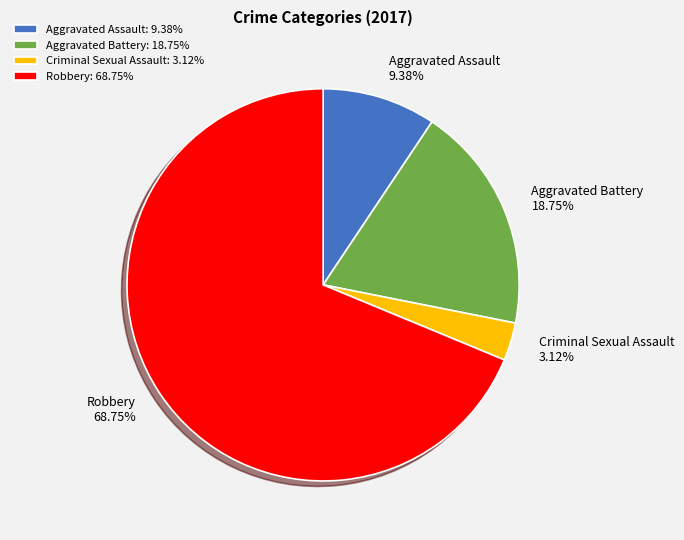

To the nearest percent, what is the difference between the largest and smallest slice percentages?

66%